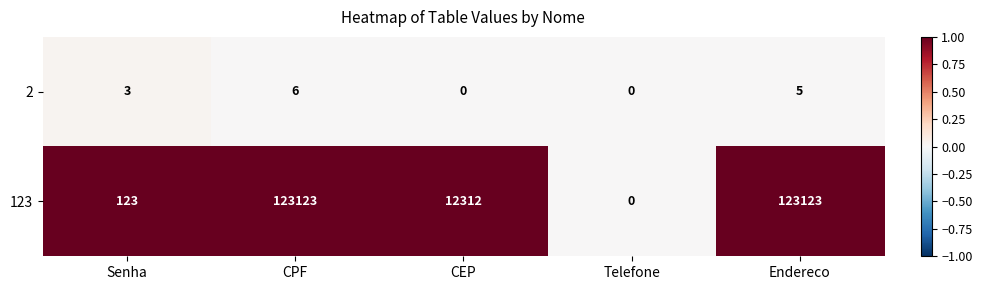

List the series in order of their peak value, lowest first.

2, 123